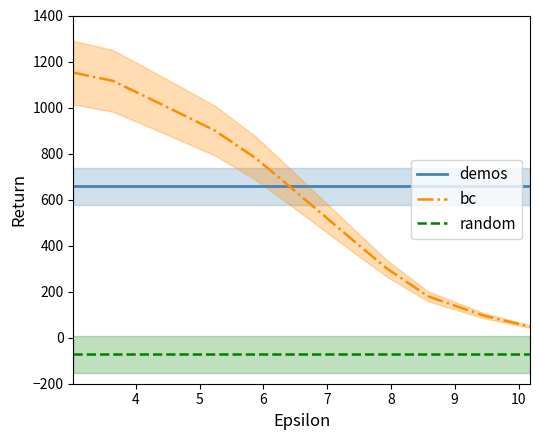

How many lines are shown in the chart?

3